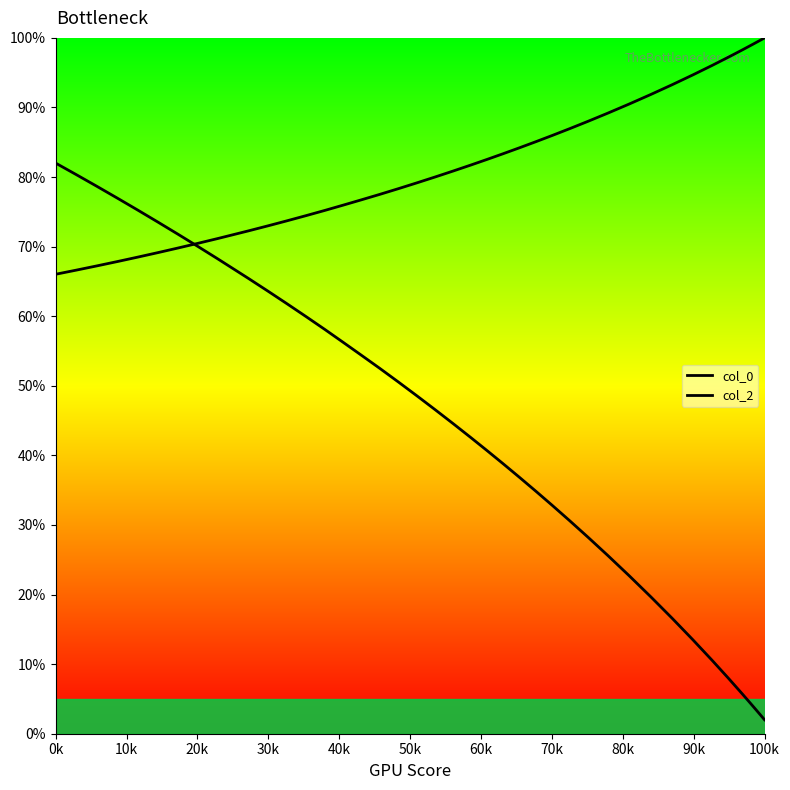

True or false: col_0 has more than 0 points higher than both neighbors.

False